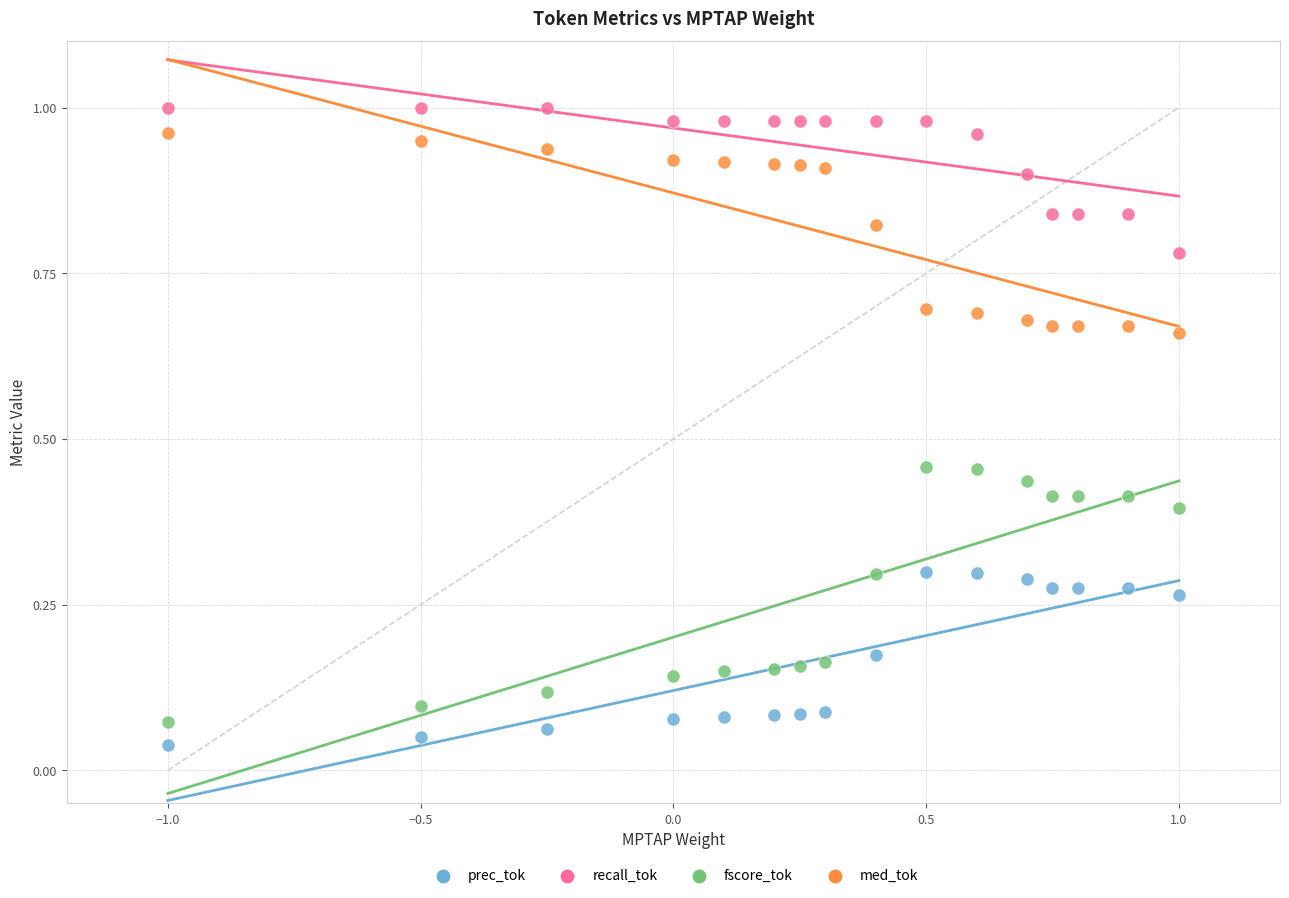

What is the X range (max minus min) for the scatter plot?

2.0